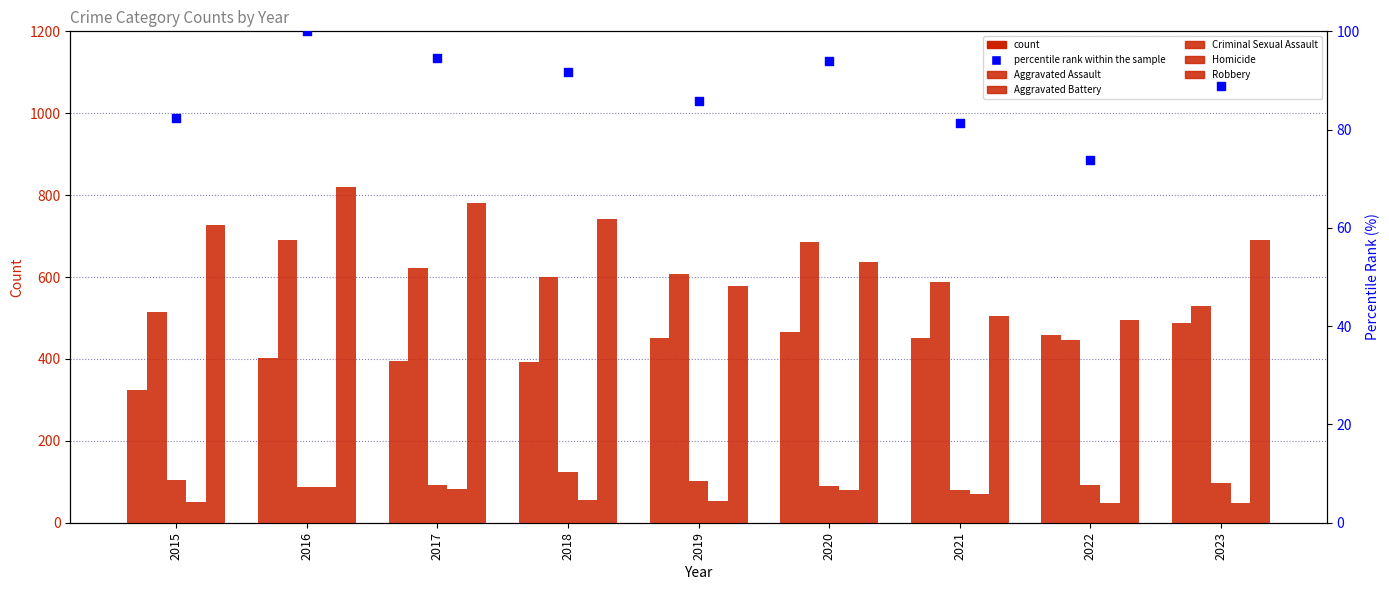

Is the value of Aggravated Assault at 2022 greater than the value of Aggravated Battery at 2016?

No